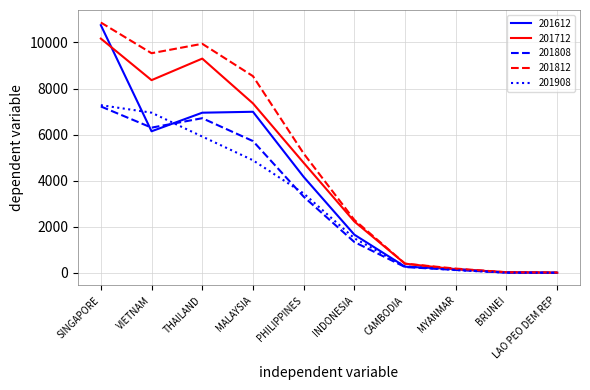

What is the difference between the highest and lowest values at THAILAND?

4025.7